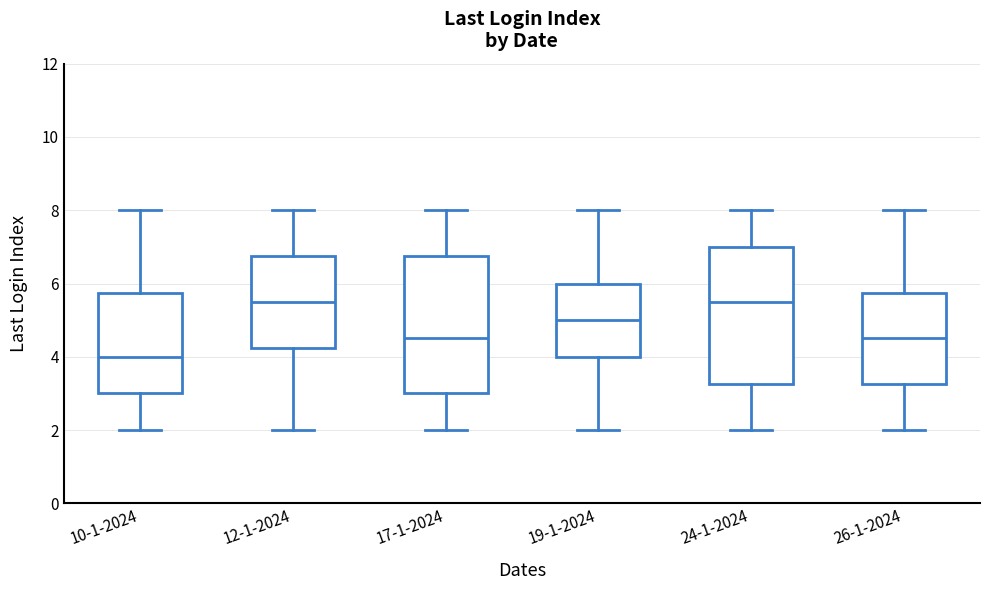

Reading left to right, read every box against the y-axis: the position of its median line, the range the box covers, and the ends of its whiskers. The values are not printed on the chart, so give them approximately, as read against the axis.

10-1-2024: median 4.0, box 3.0 to 5.8, whiskers 2.0 to 8.0
12-1-2024: median 5.6, box 4.2 to 6.8, whiskers 2.0 to 8.0
17-1-2024: median 4.6, box 3.0 to 6.8, whiskers 2.0 to 8.0
19-1-2024: median 5.0, box 4.0 to 6.0, whiskers 2.0 to 8.0
24-1-2024: median 5.6, box 3.2 to 7.0, whiskers 2.0 to 8.0
26-1-2024: median 4.6, box 3.2 to 5.8, whiskers 2.0 to 8.0